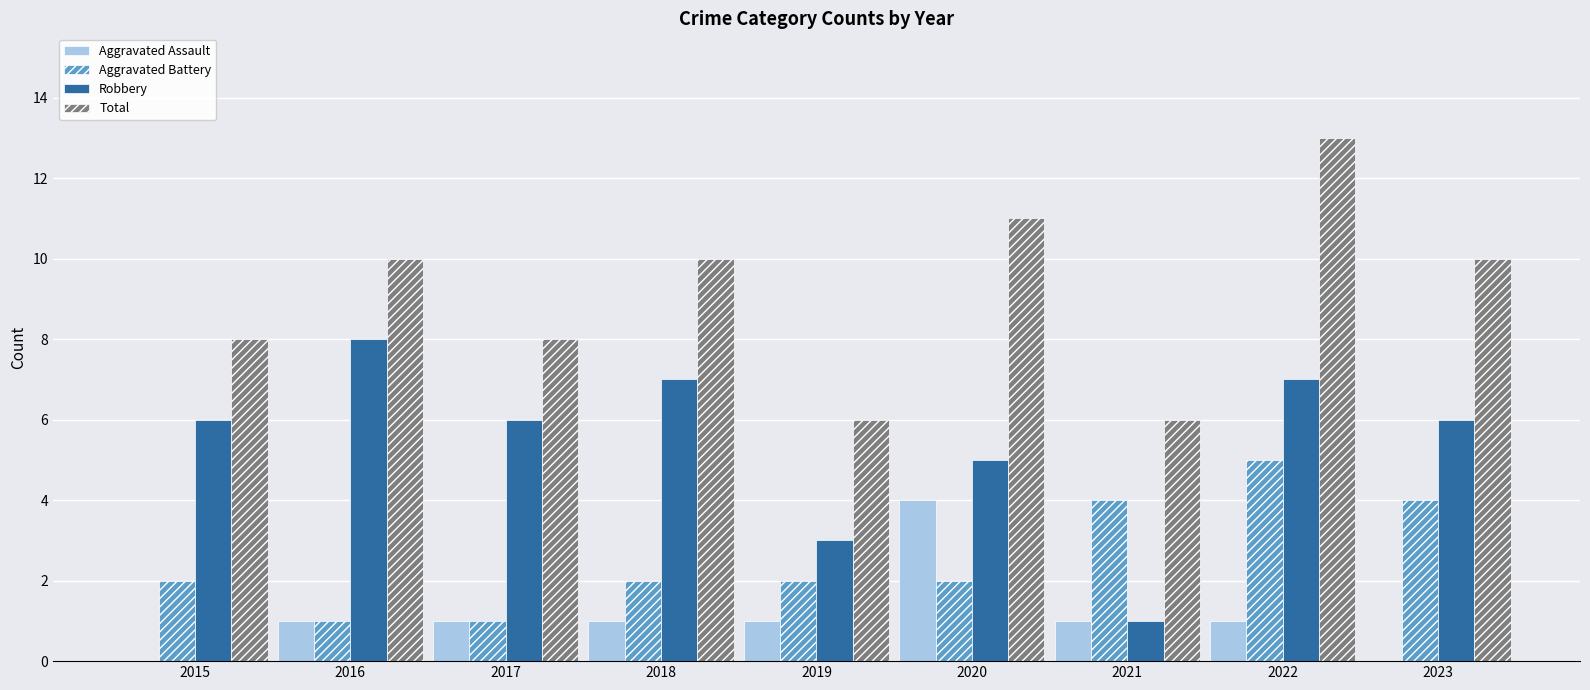

Which category has the highest value across all series?

2022